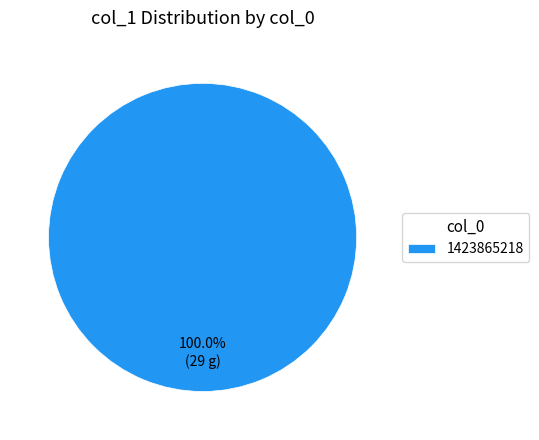

What is the majority slice?

1423865218